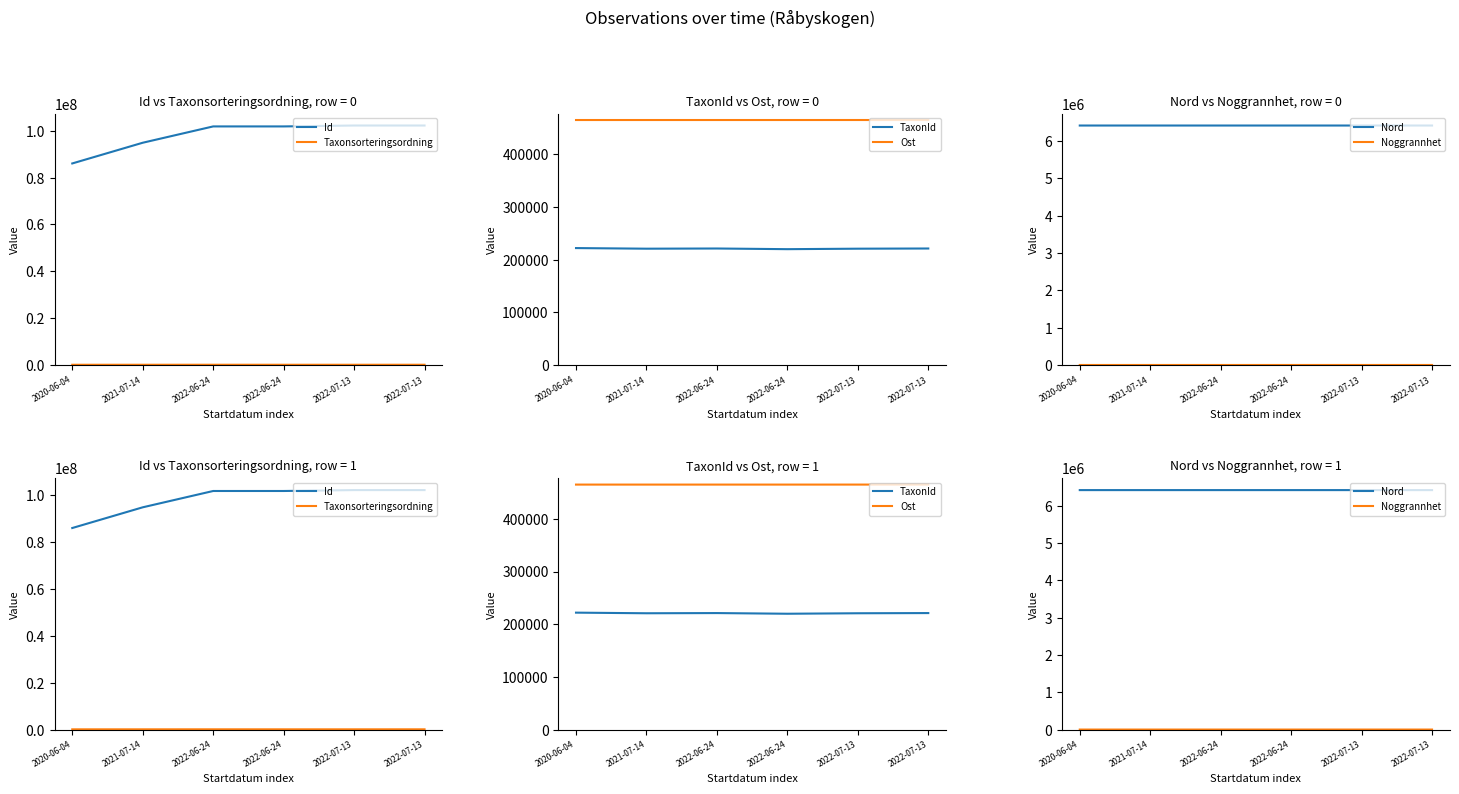

What is the smallest value displayed?

10.0